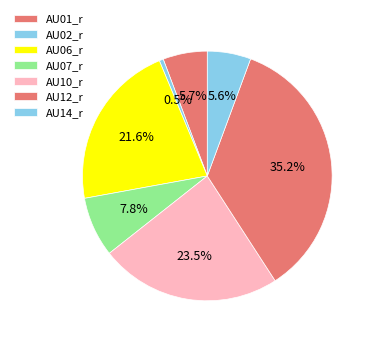

Count the number of slices in the pie.

7